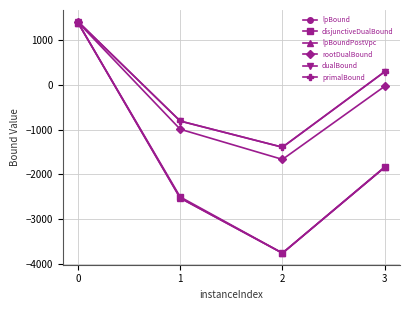

Does the chart display data point markers on the line(s)?

Yes